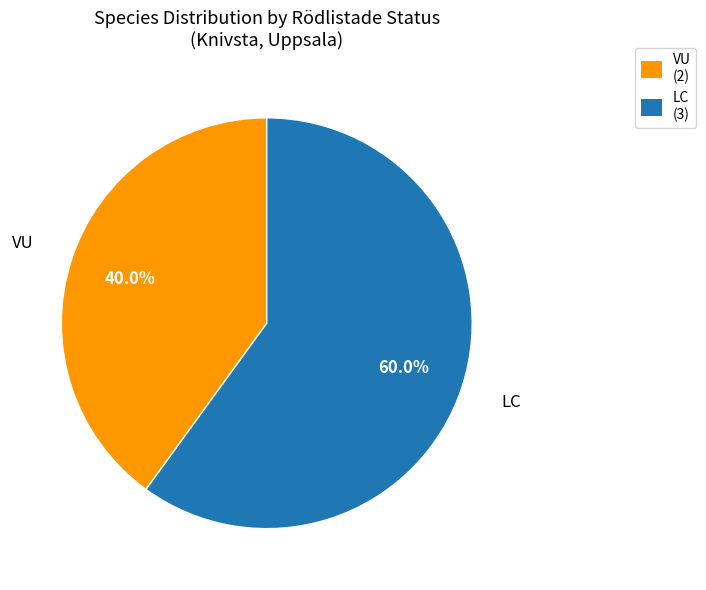

Is there a majority slice in this chart?

Yes